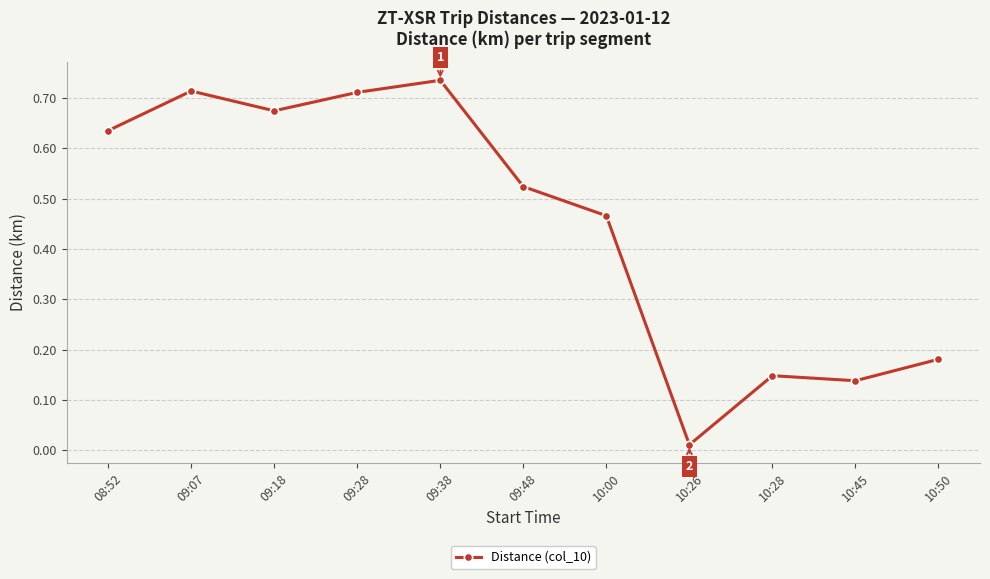

What is the average value?

0.4